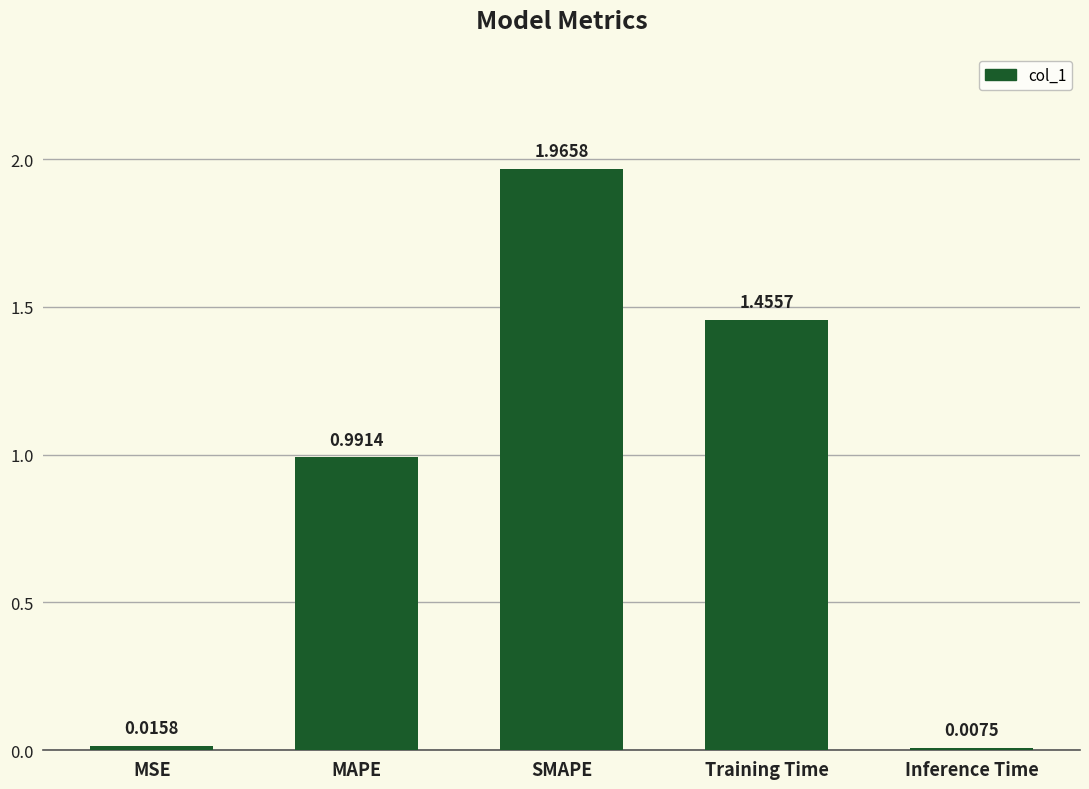

At which label is the value closest to 0?

Inference Time